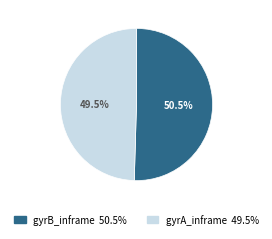

Is it true that gyrB_inframe is 36% of the pie?

False